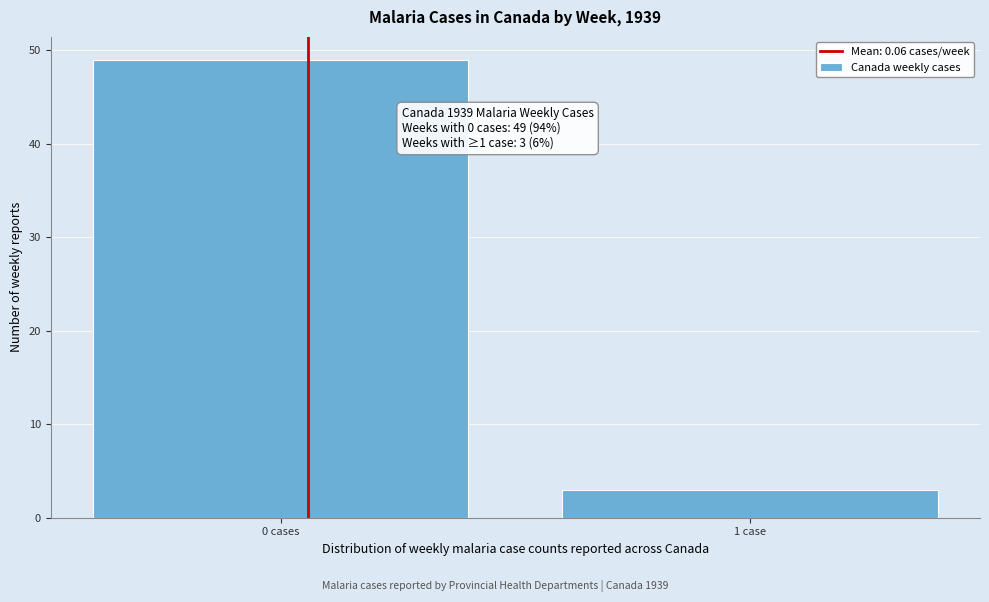

Reading left to right, extract all data points from this chart.

0 cases=49	1 case=3